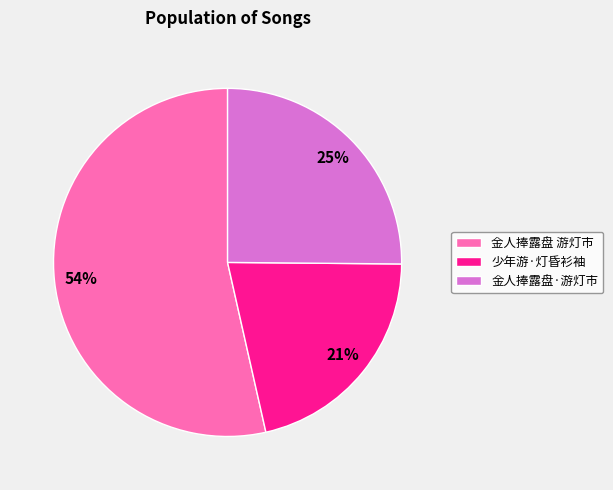

Which slice is the smallest?

少年游·灯昏衫袖